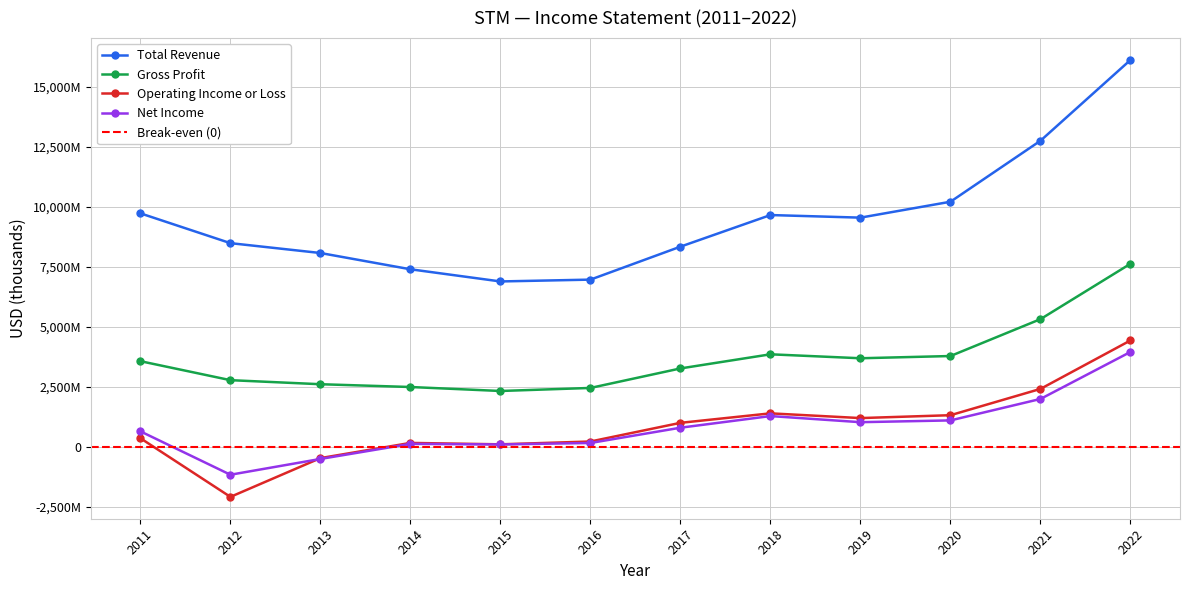

True or false: Operating Income or Loss has more than 2 interior local peaks.

False